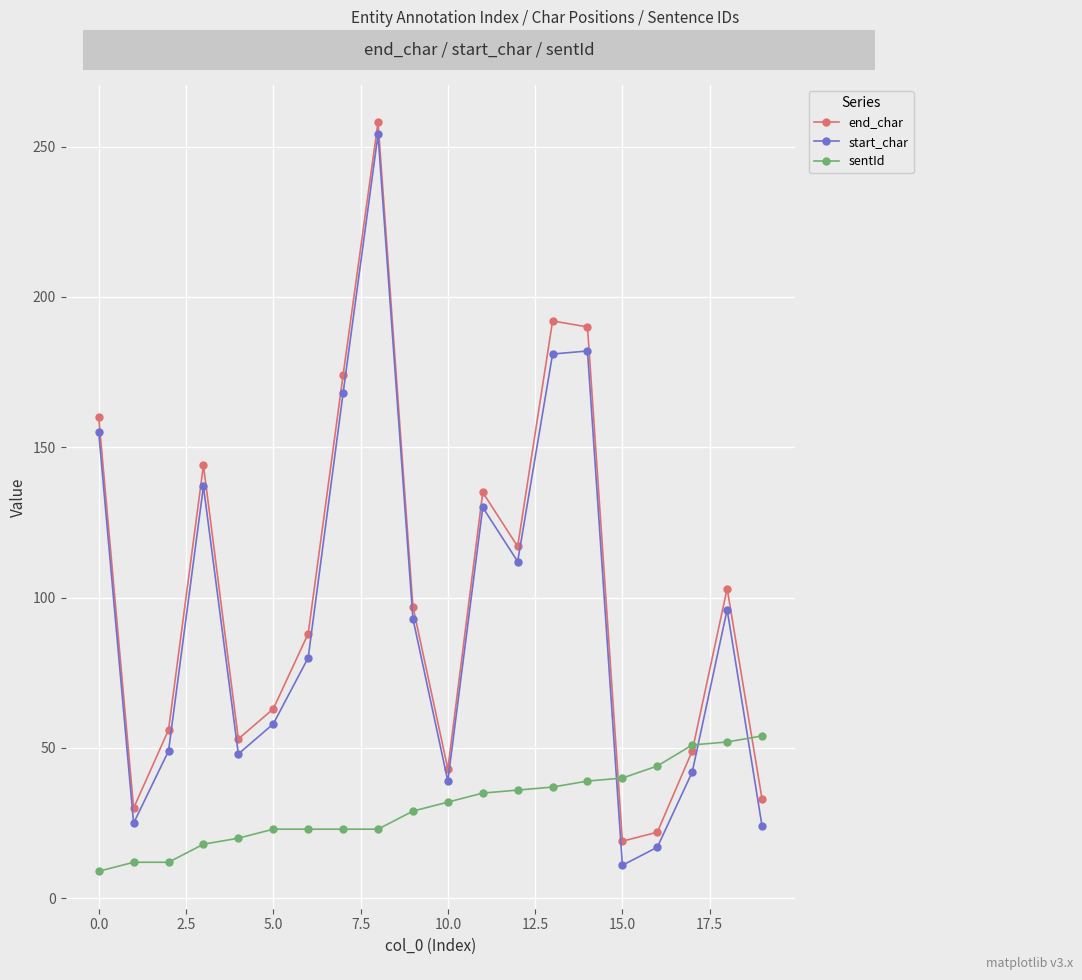

Which series has the widest spread of values?

start_char